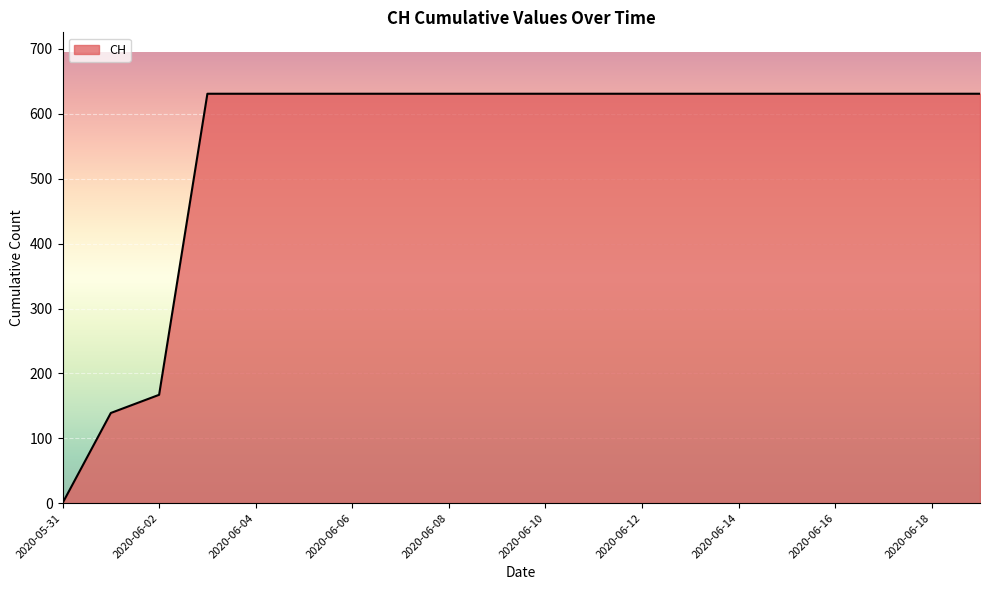

What is the difference between the maximum and minimum values?

631